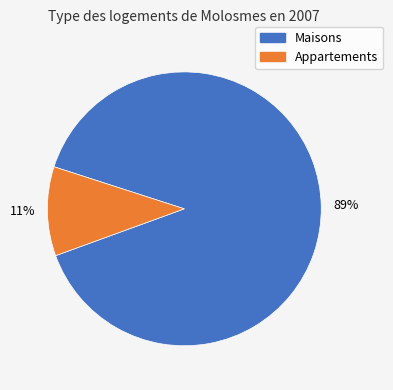

Is it true that Appartements is 1% of the pie?

False